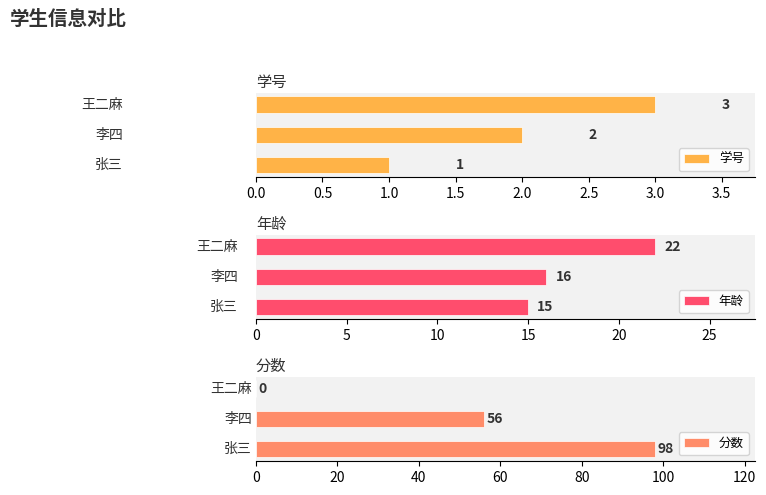

Between 0.0 and 1.0, which series saw the biggest shift?

分数